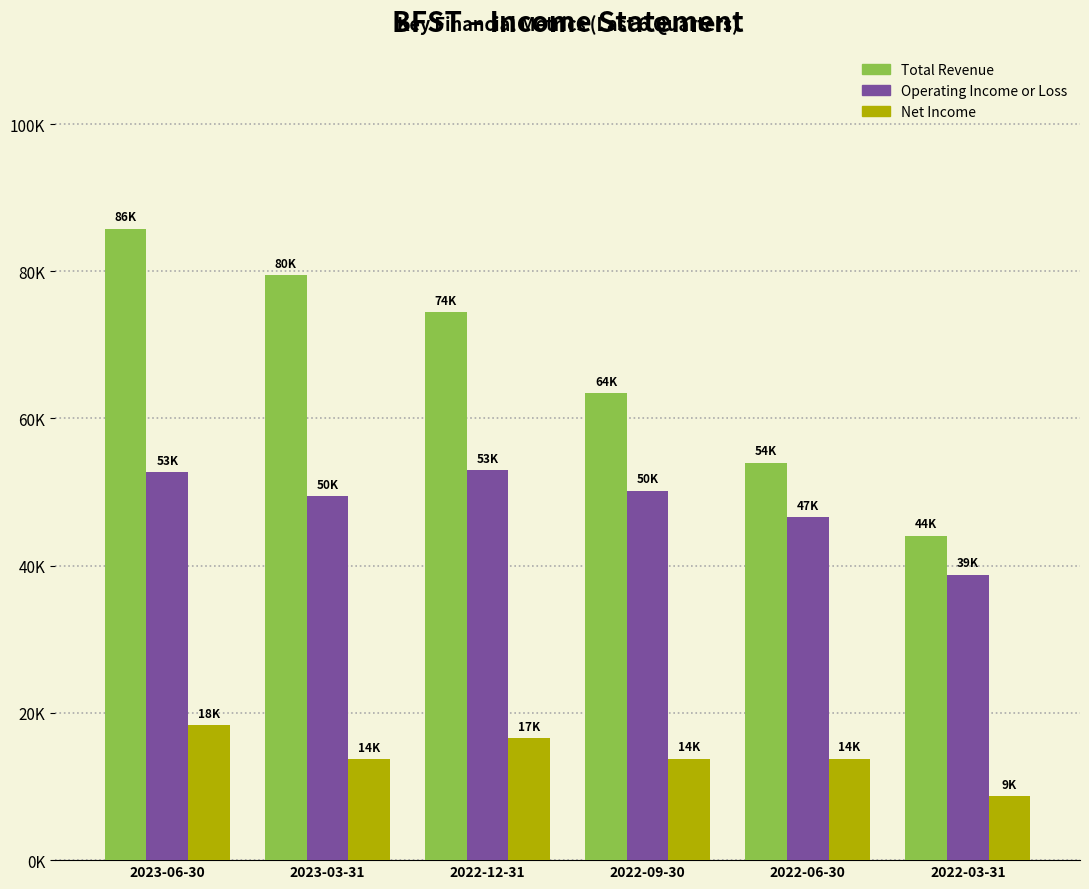

What are all the series names shown in the legend?

Total Revenue, Operating Income or Loss, Net Income